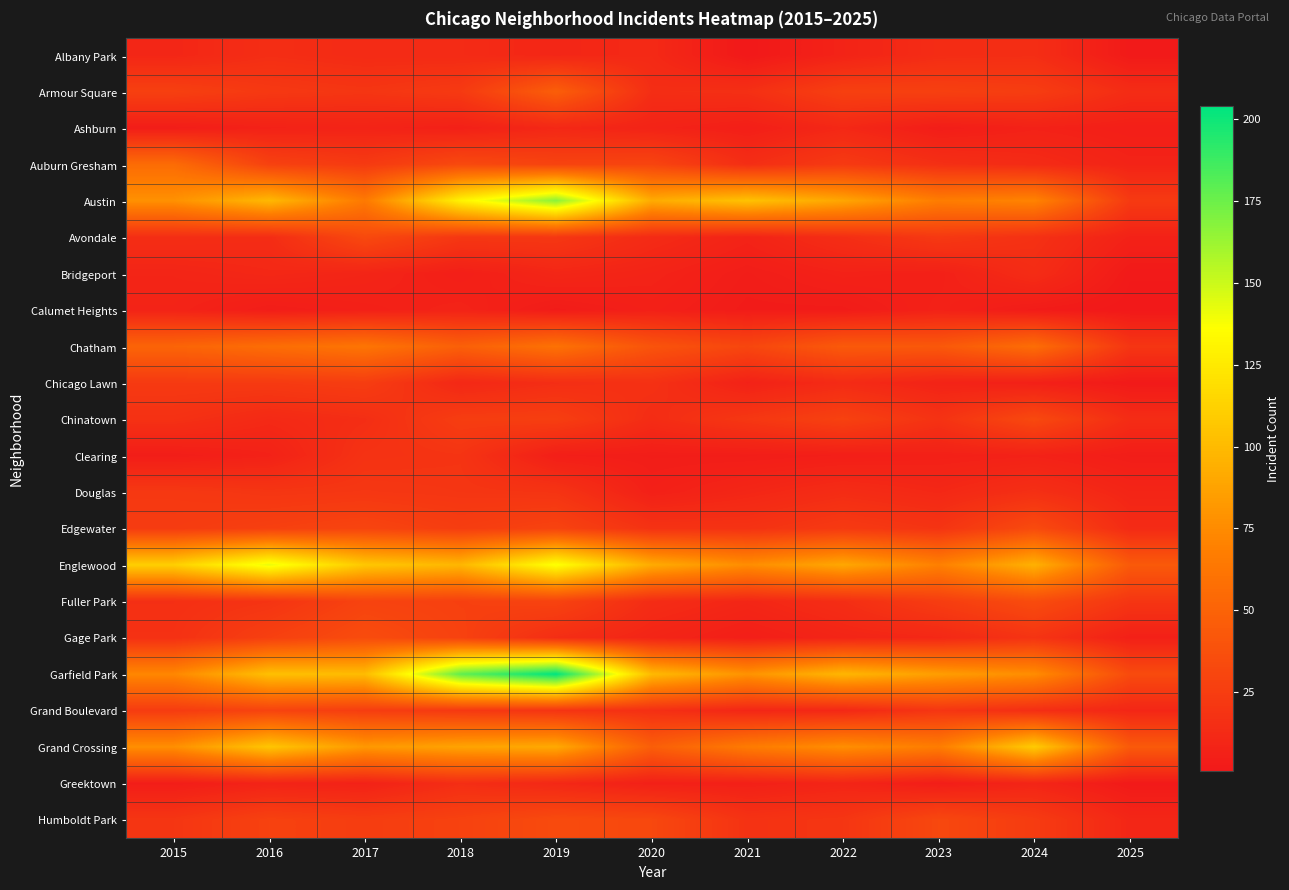

What is the total value across all series at 2024?

700